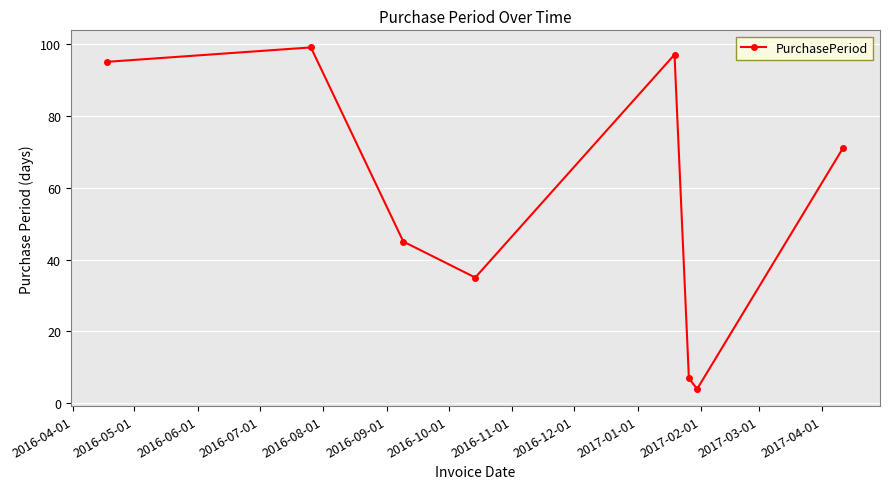

How many data points are less than 71?

4